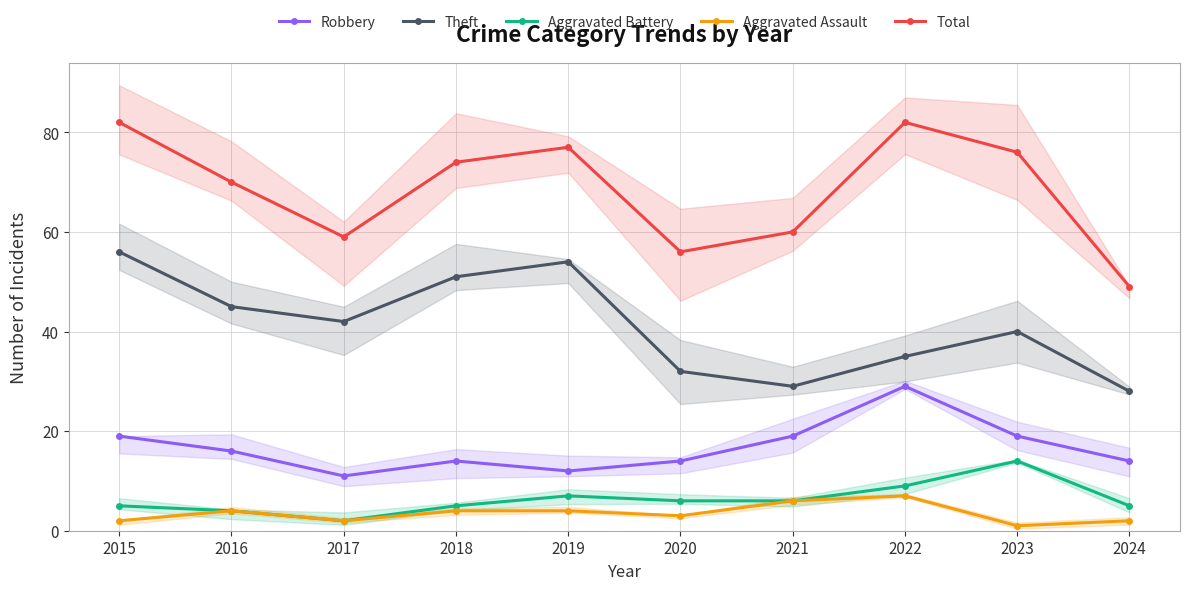

Reading left to right, what are all the values shown in this chart?

Robbery: 2015=19	2016=16	2017=11	2018=14	2019=12	2020=14	2021=19	2022=29	2023=19	2024=14
Theft: 2015=56	2016=45	2017=42	2018=51	2019=54	2020=32	2021=29	2022=35	2023=40	2024=28
Aggravated Battery: 2015=5	2016=4	2017=2	2018=5	2019=7	2020=6	2021=6	2022=9	2023=14	2024=5
Aggravated Assault: 2015=2	2016=4	2017=2	2018=4	2019=4	2020=3	2021=6	2022=7	2023=1	2024=2
Total: 2015=82	2016=70	2017=59	2018=74	2019=77	2020=56	2021=60	2022=82	2023=76	2024=49